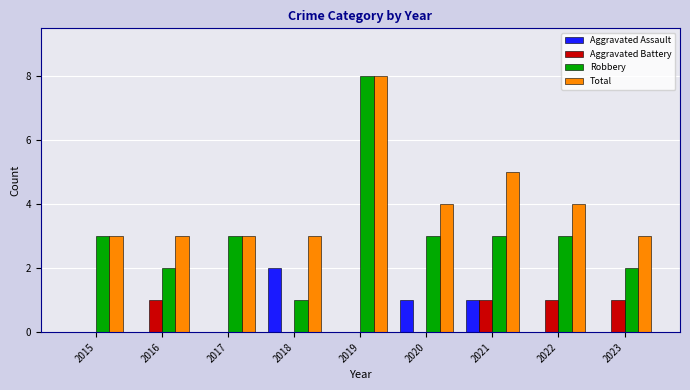

What is the sum of all Aggravated Assault values?

4